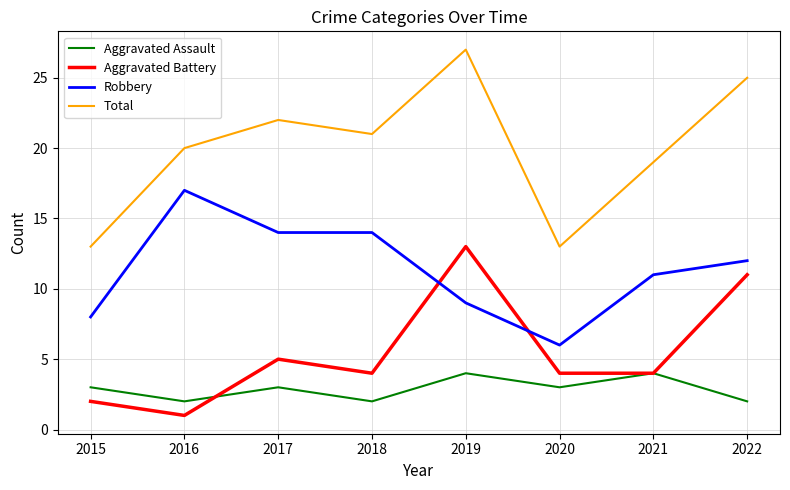

Rank the series by their maximum value, from highest to lowest.

Total, Robbery, Aggravated Battery, Aggravated Assault